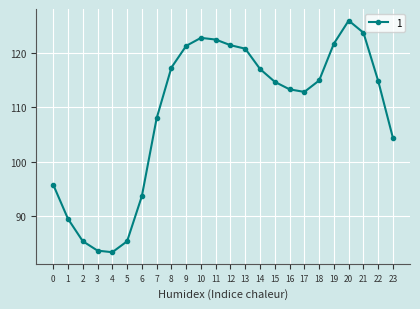

True or false: the data has more than 2 interior local peaks.

False